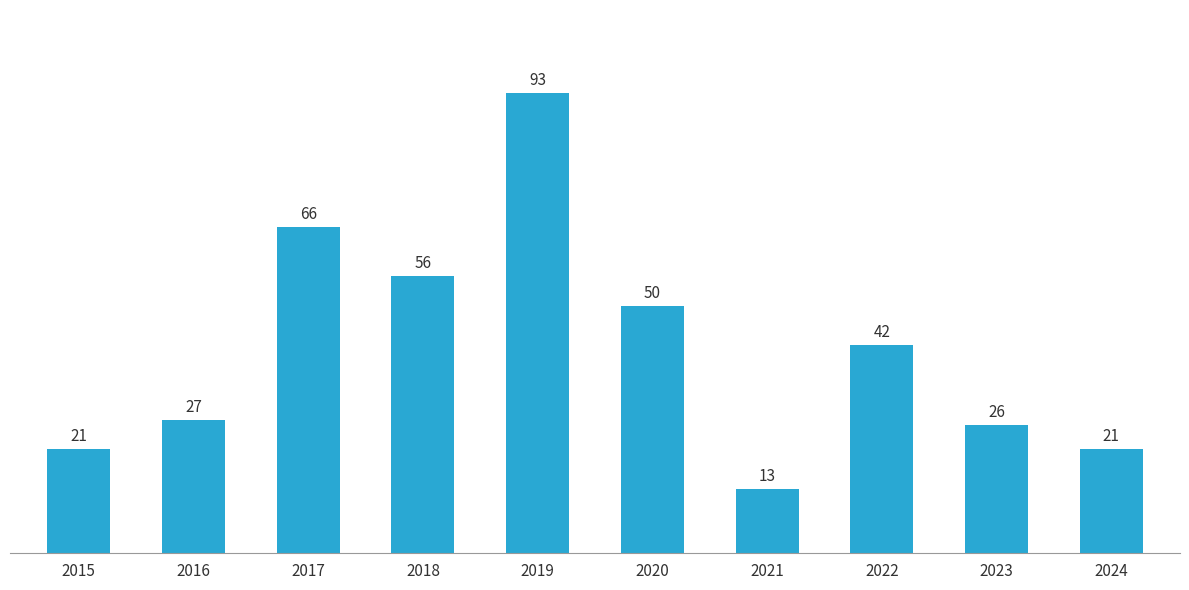

The value at 2023 is 26. True or false?

True